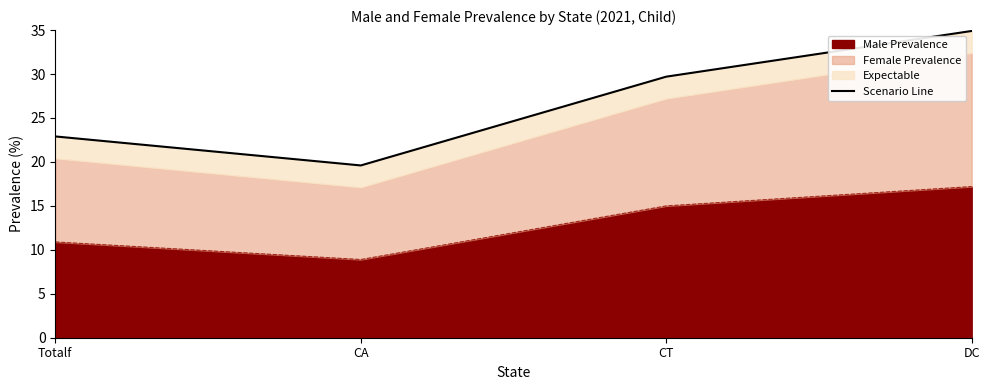

Rank the categories by value from lowest to highest.

CA, Totalf, CT, DC